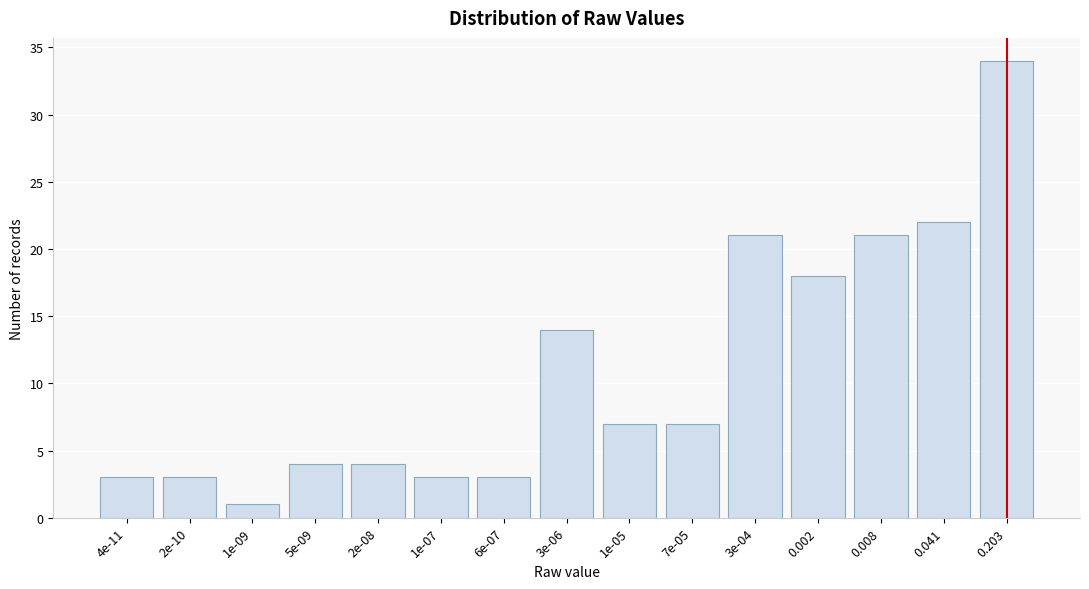

Reading right to left, what are all the values shown in this chart?

34	22	21	18	21	7	7	14	3	3	4	4	1	3	3